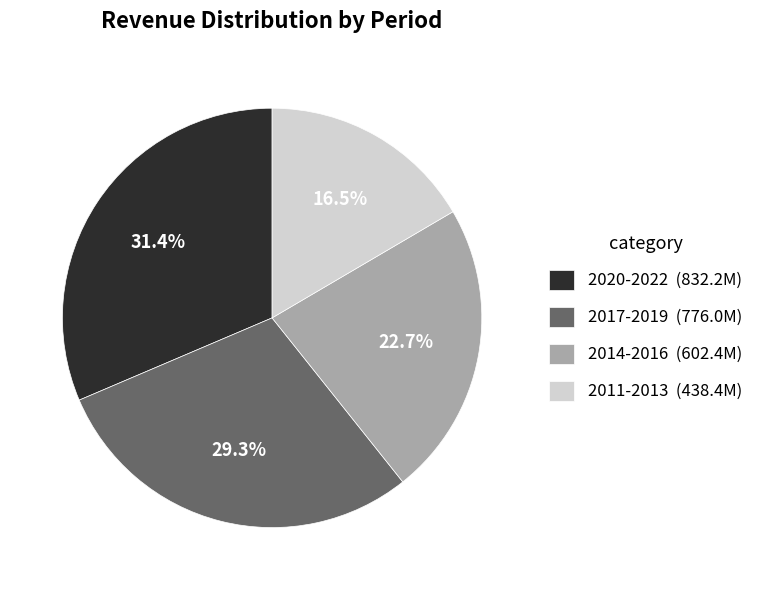

Rank the categories by value from lowest to highest.

2011-2013 (438.4M), 2014-2016 (602.4M), 2017-2019 (776.0M), 2020-2022 (832.2M)